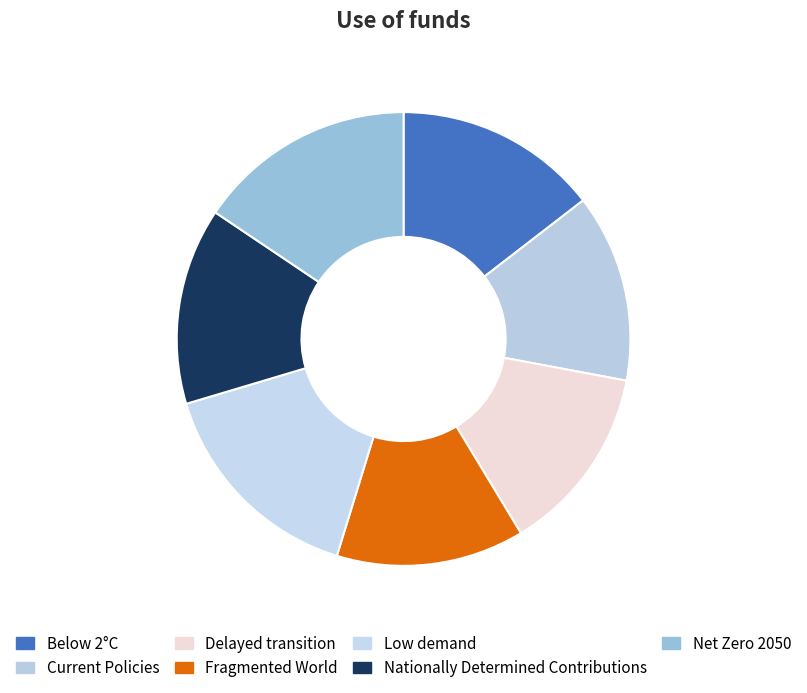

Is it true that Delayed transition is 13% of the pie?

True